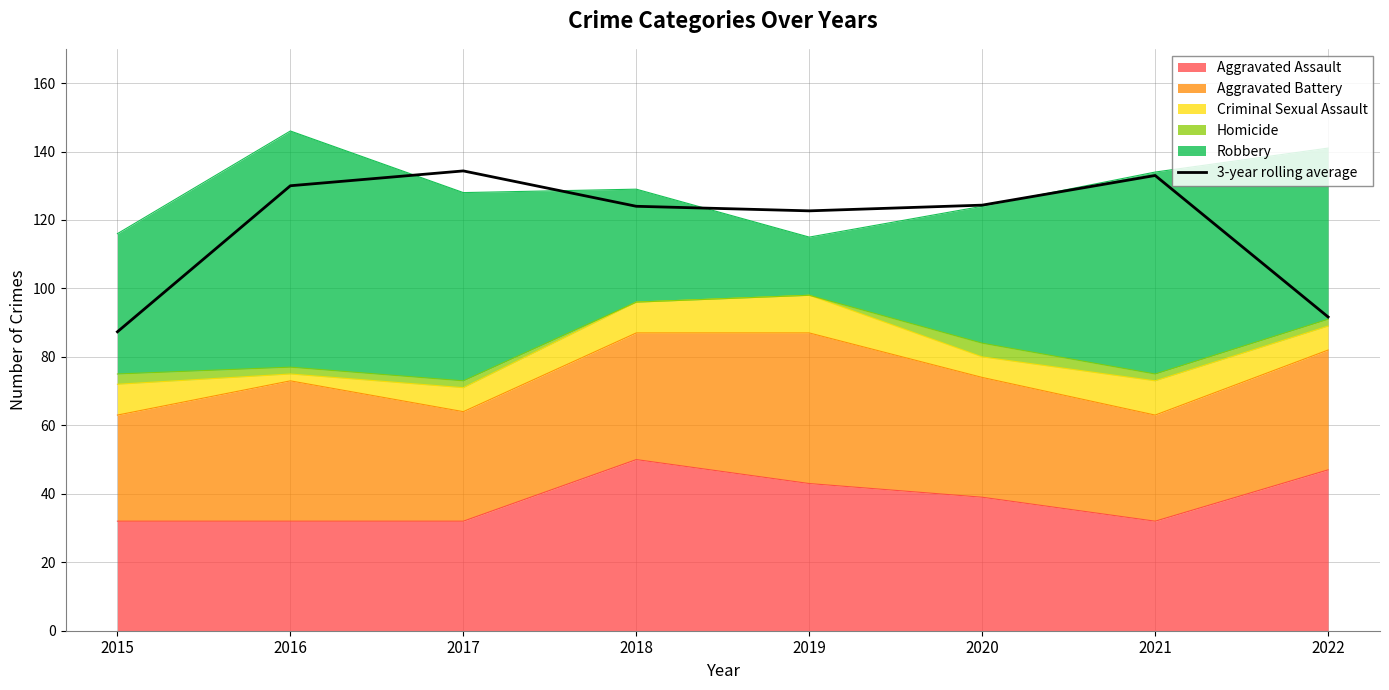

List the labels in order of value, smallest first.

2015, 2022, 2019, 2018, 2020, 2016, 2021, 2017